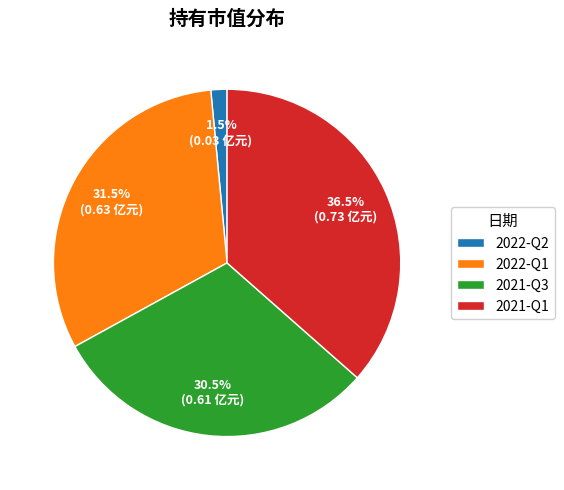

To the nearest percent, what is the average slice percentage?

25%